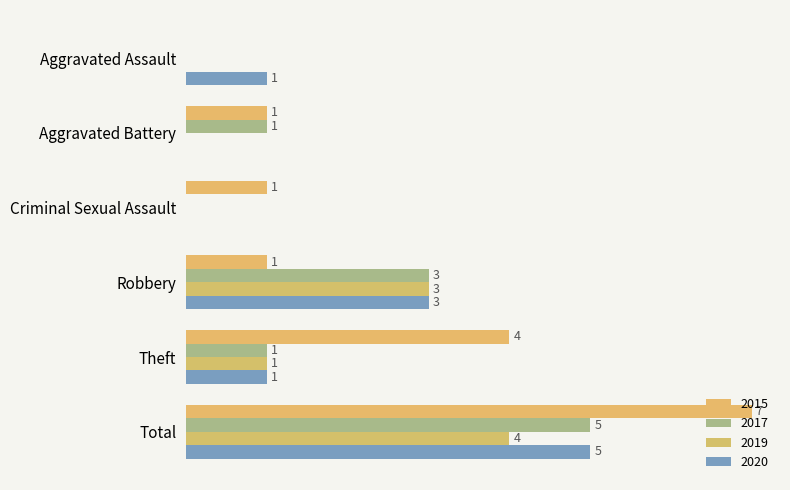

Where does the 2020 series first go above 1?

Robbery